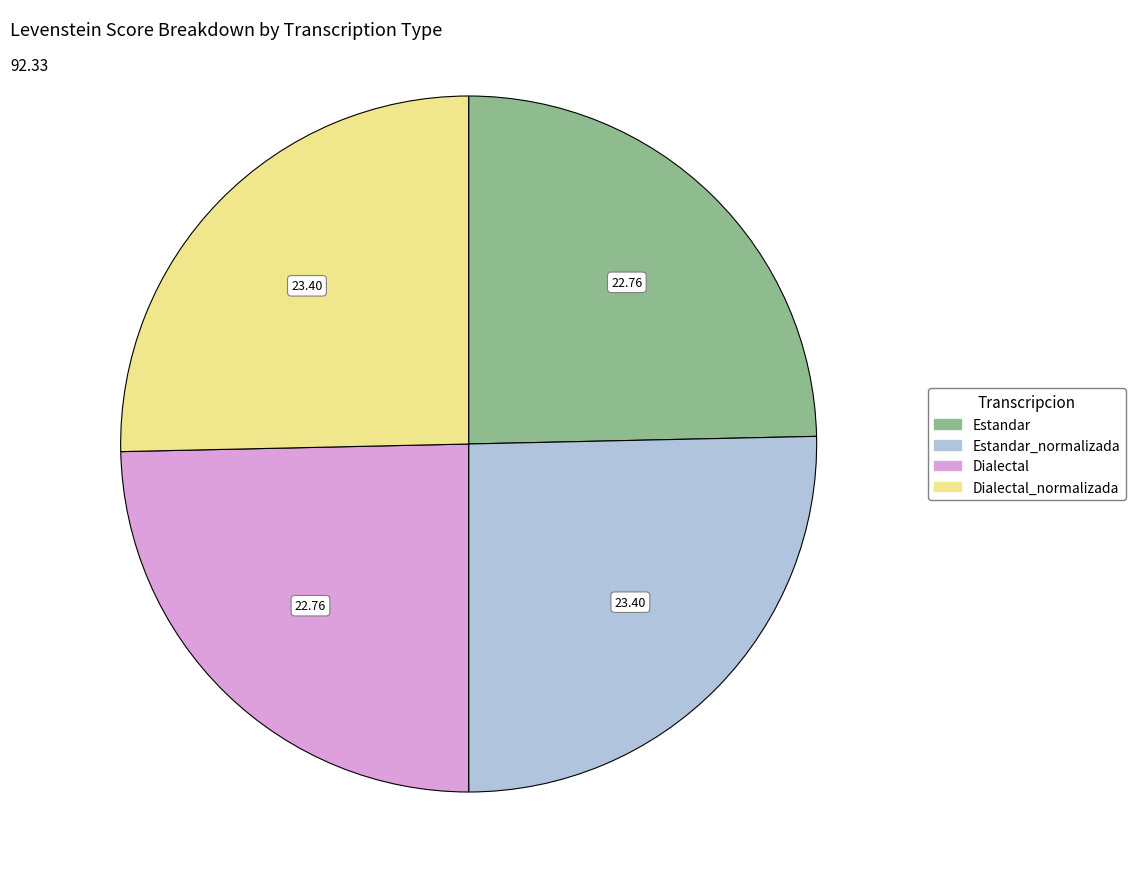

Count the number of slices in the pie.

4